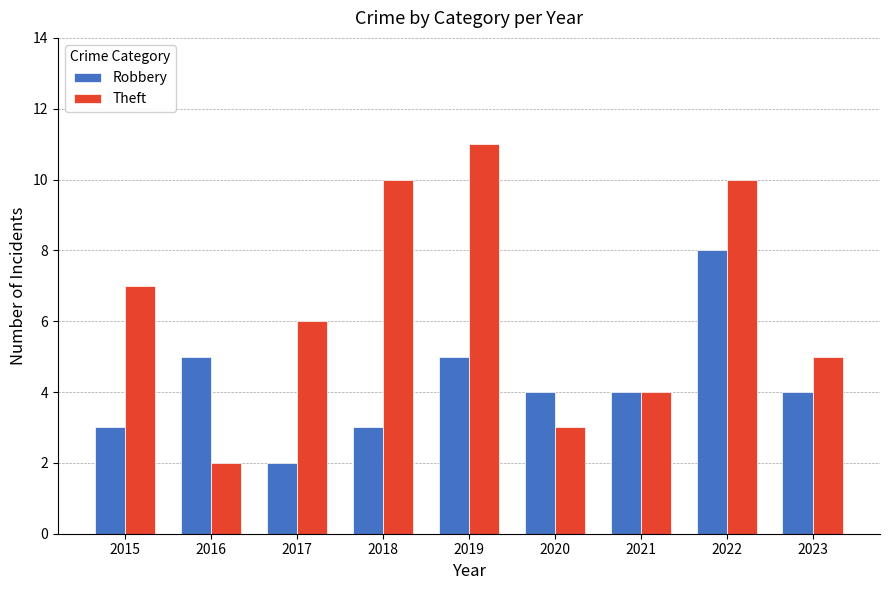

Where is Theft nearest to the value 6?

2017